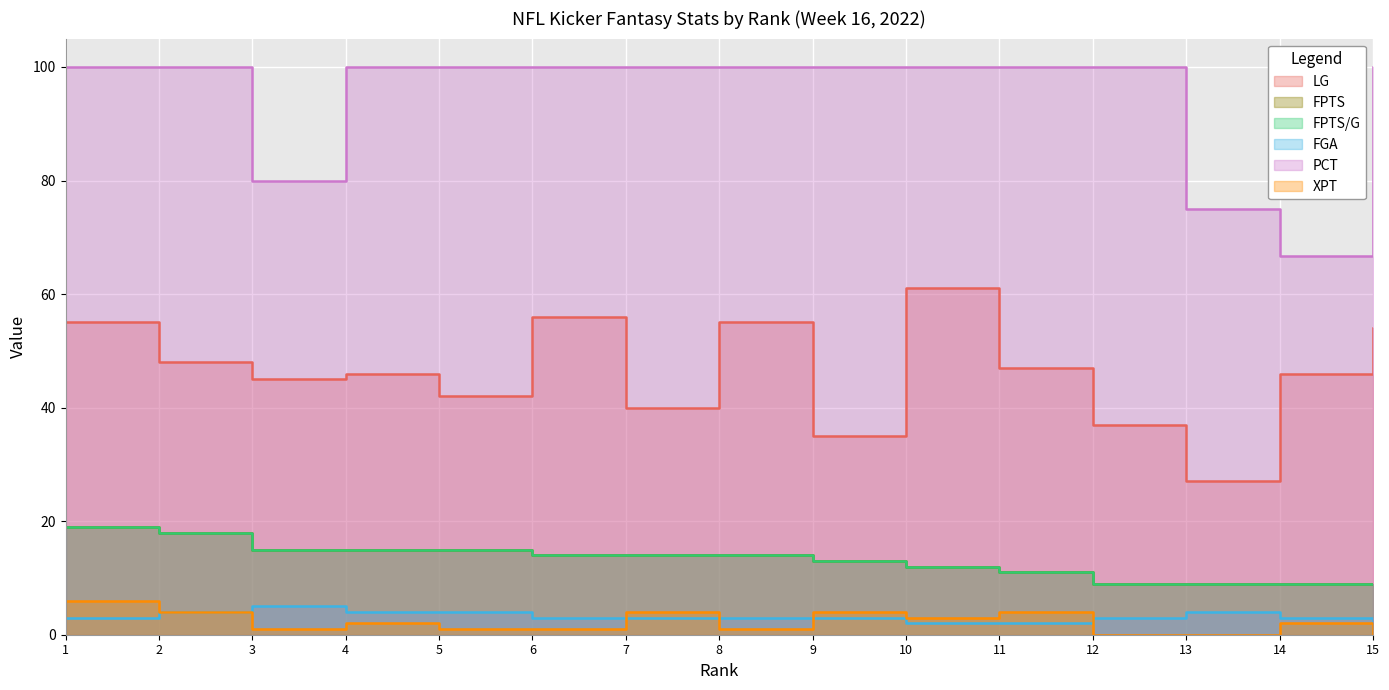

At which category is the sum across all series the highest?

1